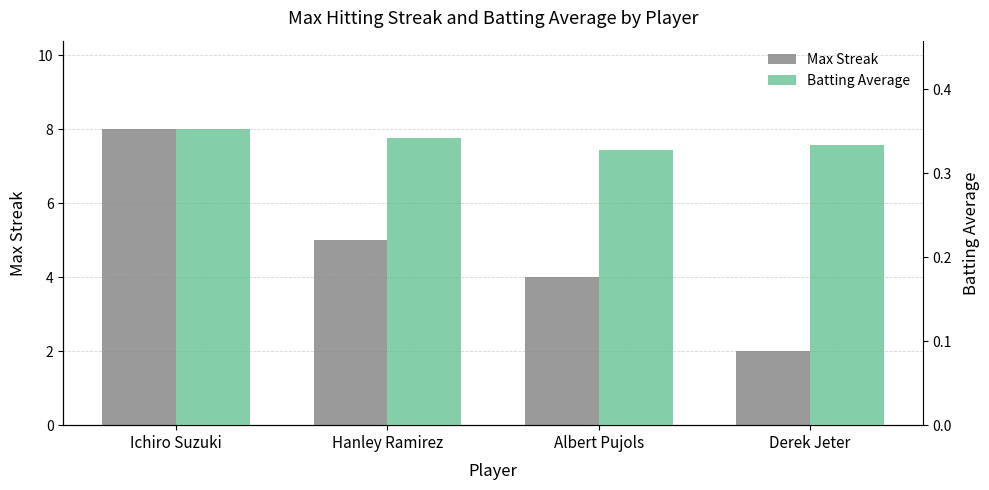

True or false: Max Streak has a value of 1.3 at Albert Pujols.

False